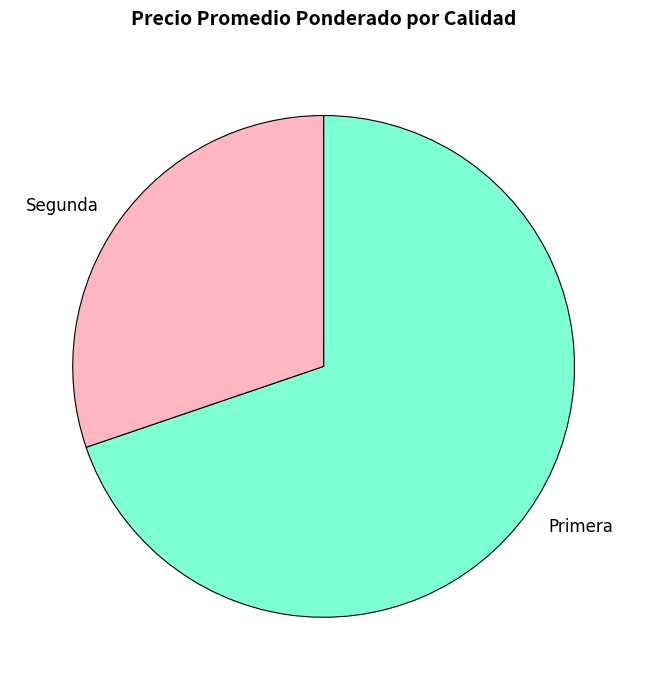

True or false: Segunda accounts for 9% of the total.

False